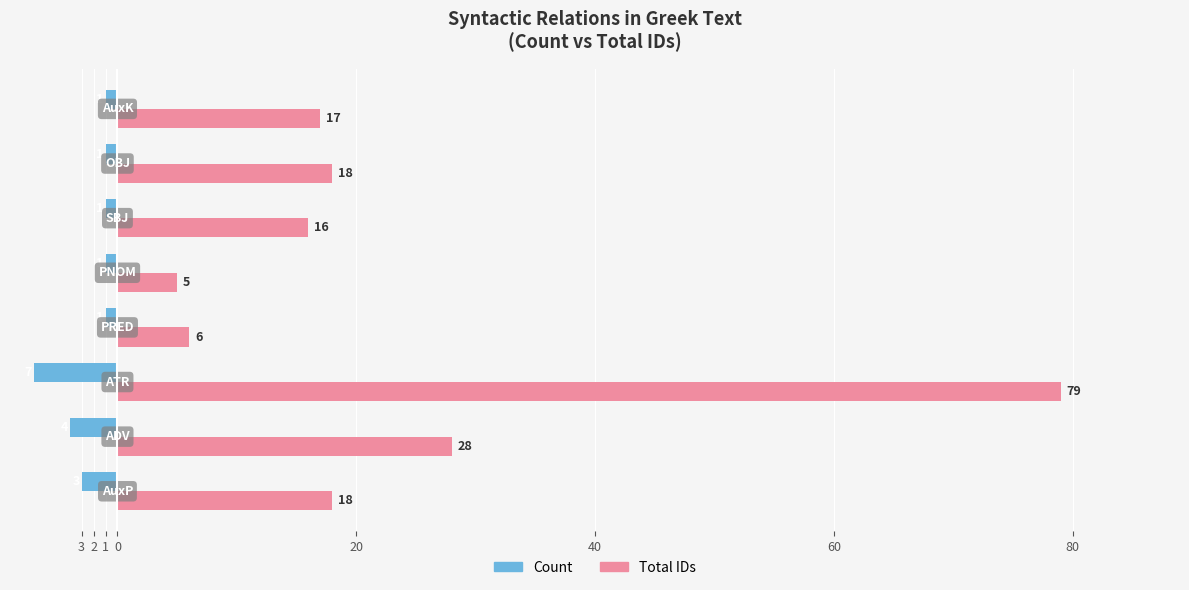

Reading right to left, list all the values displayed in this chart.

Count: 80=-1	60=-1	40=-1	20=-1	0=-1	1=-7	2=-4	3=-3
Total IDs: 80=17	60=18	40=16	20=5	0=6	1=79	2=28	3=18